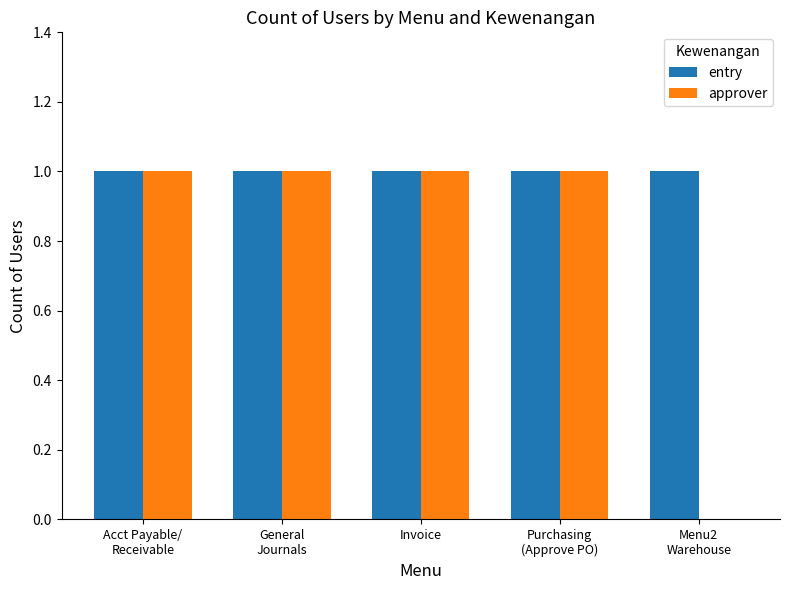

Which series has the largest total across all categories?

entry